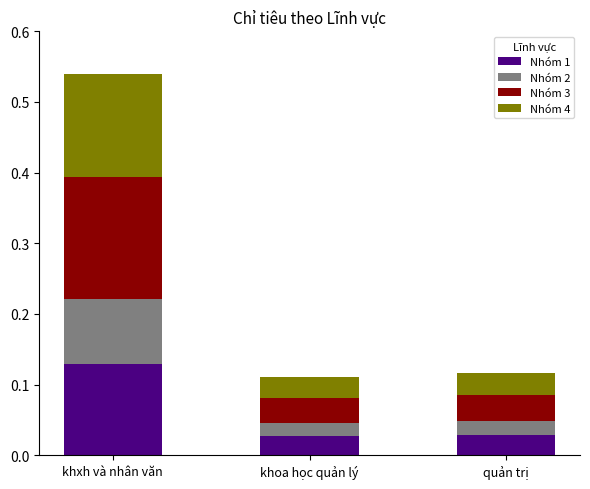

At which category is the sum across all series the highest?

khxh và nhân văn